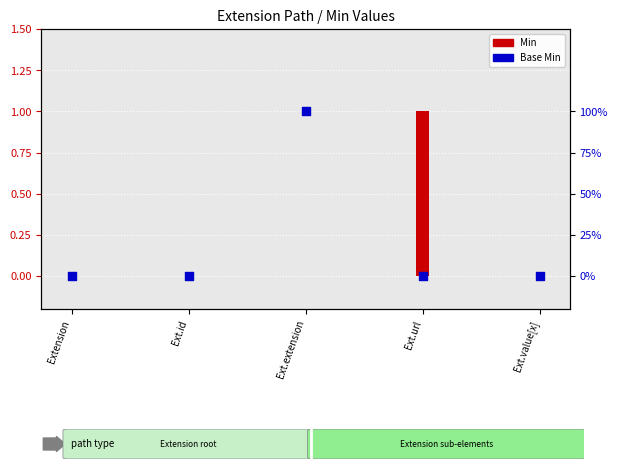

Which series reaches the minimum Y coordinate?

Min